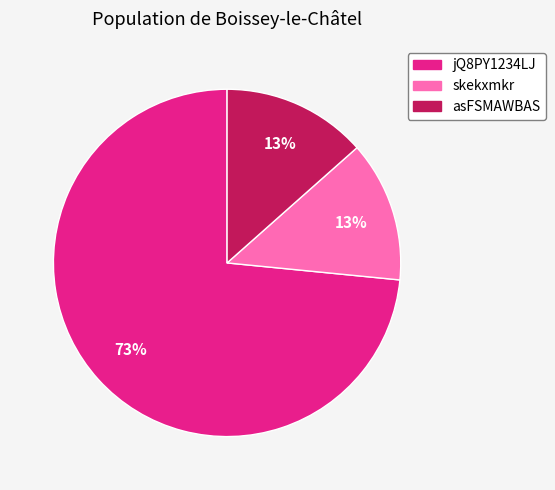

Which slice represents more than half of the pie?

jQ8PY1234LJ